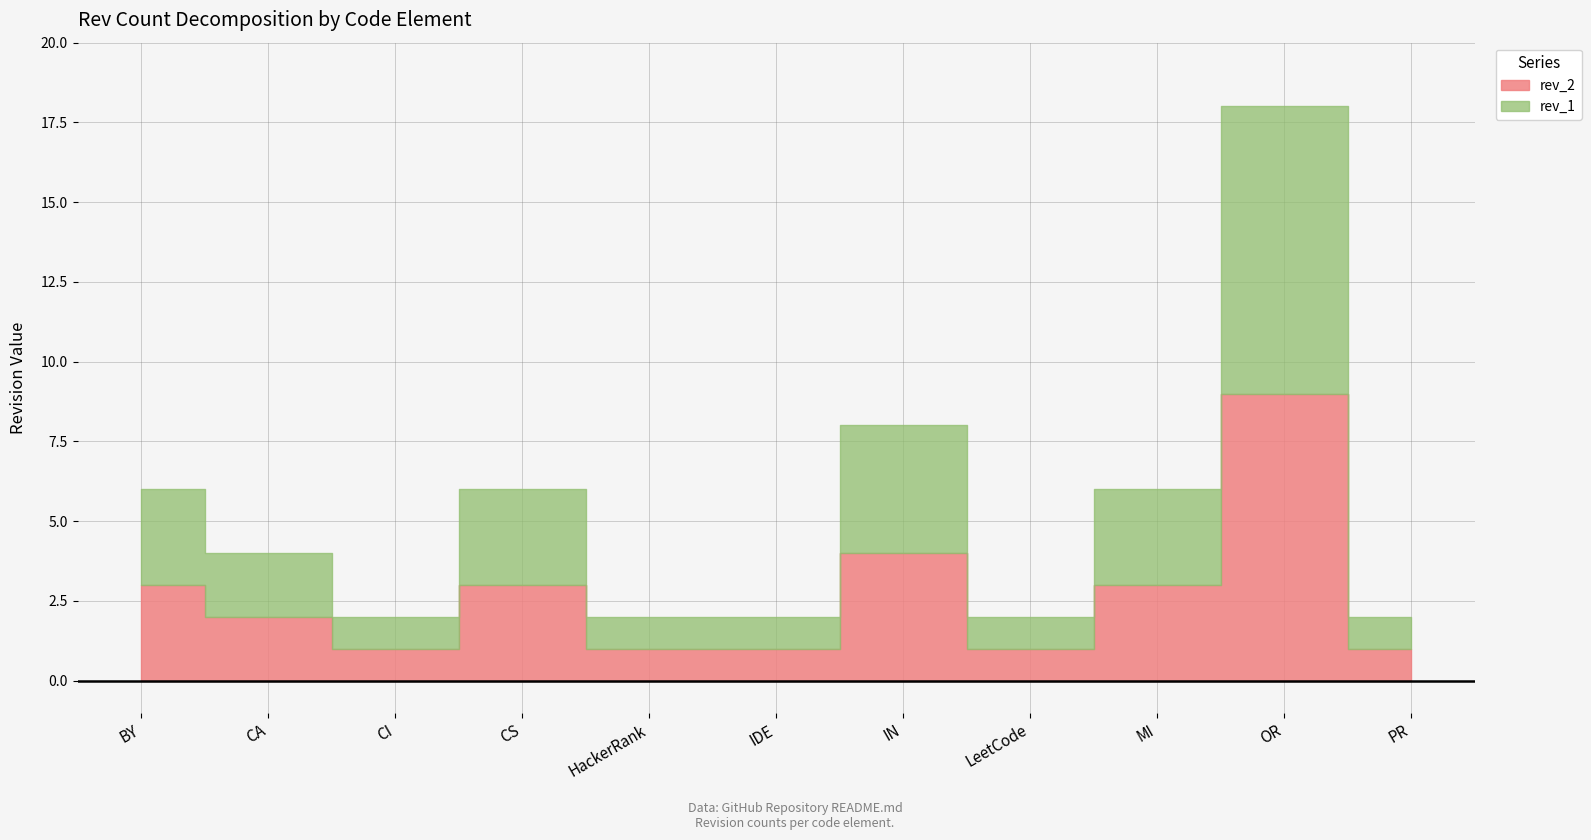

True or false: rev_1 has a value of 0 at CI.

False